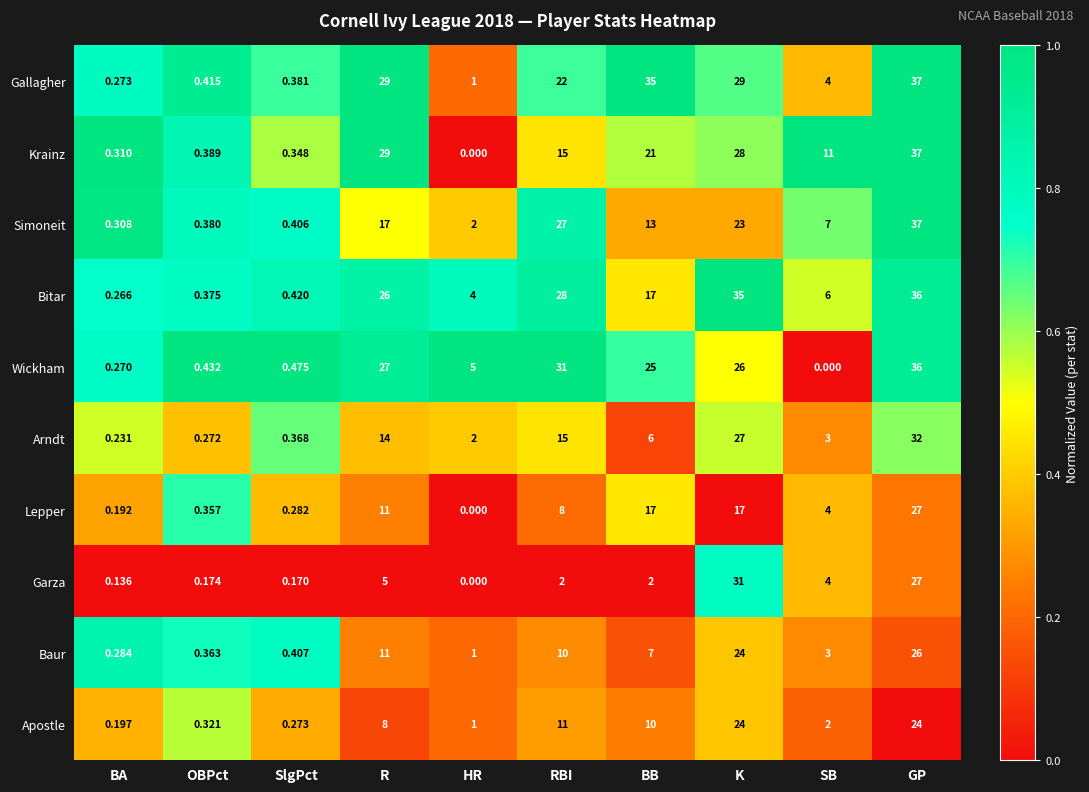

Which series has the widest spread of values?

Krainz